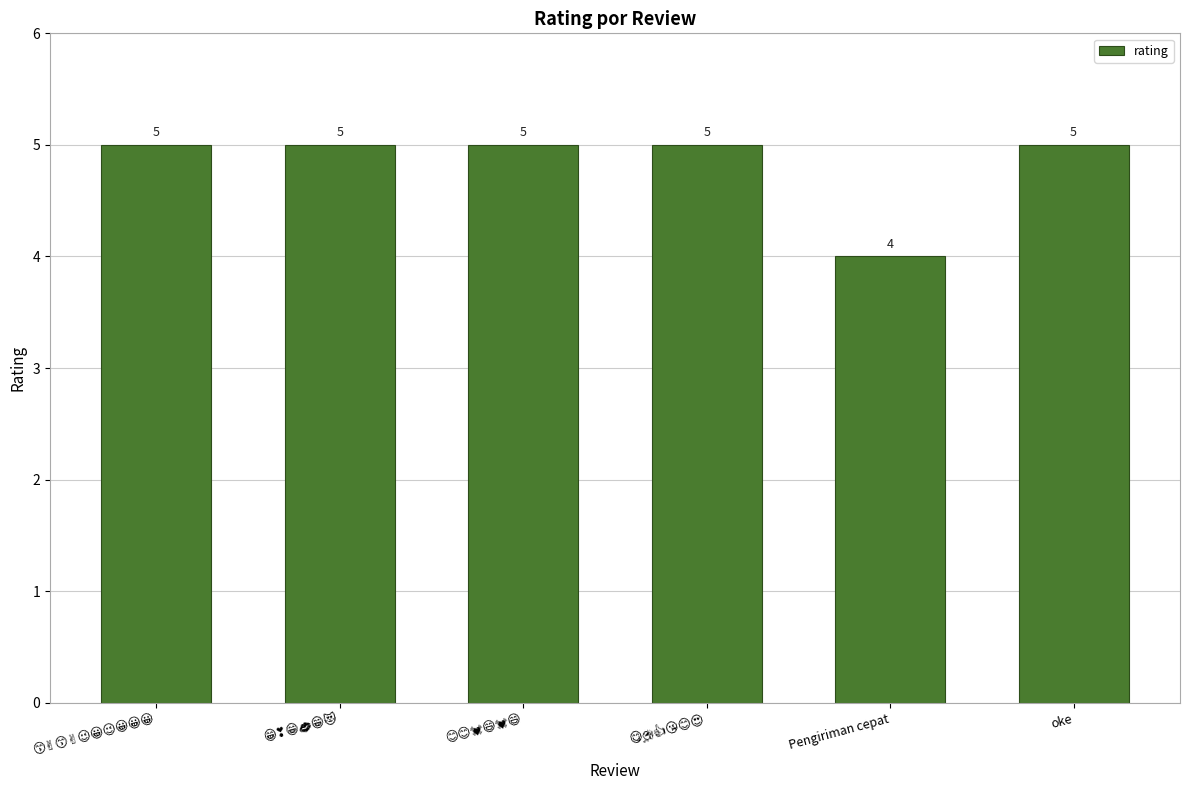

Is it true that the value at Pengiriman cepat is 4?

True